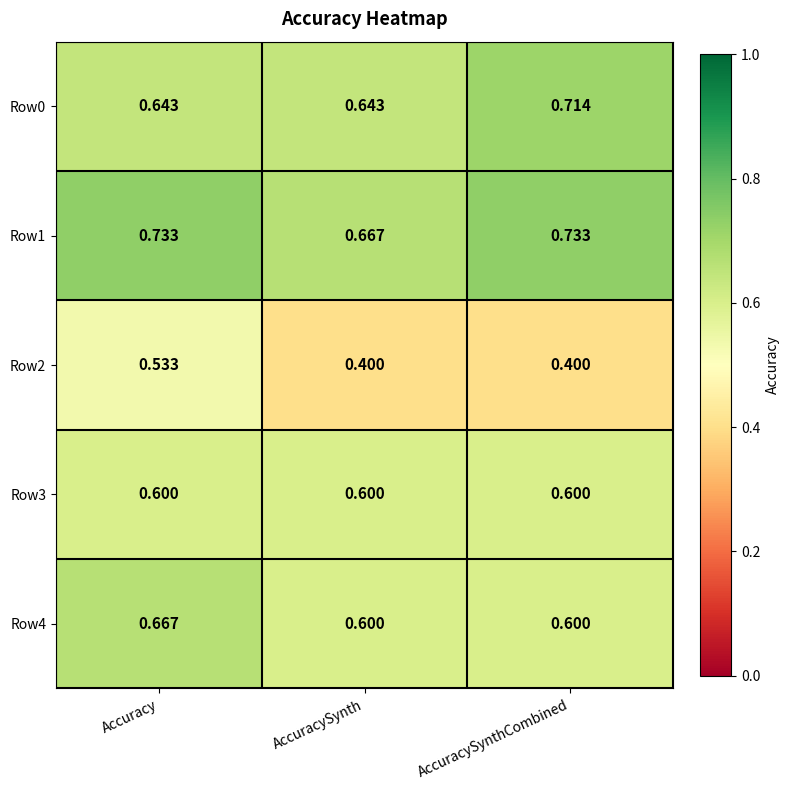

Between AccuracySynth and AccuracySynthCombined, which series saw the biggest shift?

Row0